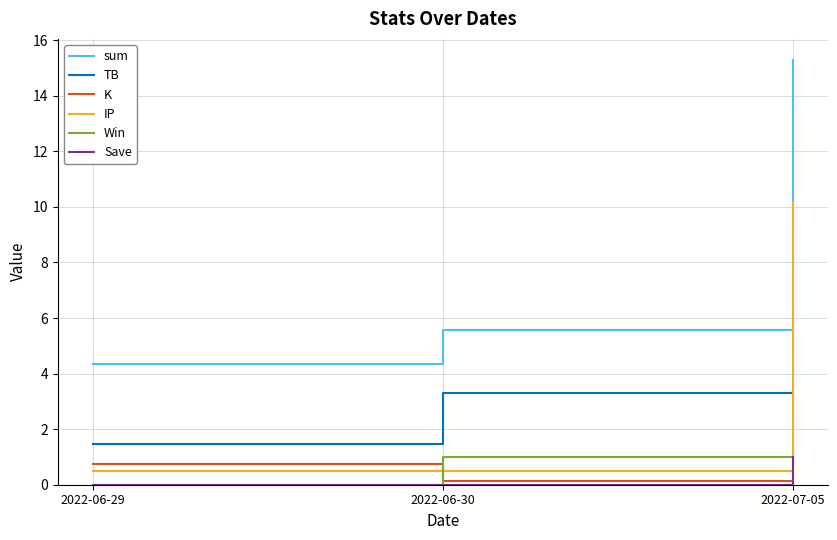

Reading right to left, extract all data points from this chart.

sum: 2022-07-05=15.3	2022-06-30=5.6	2022-06-29=4.4
TB: 2022-07-05=3.3	2022-06-30=3.3	2022-06-29=1.5
K: 2022-07-05=0.1	2022-06-30=0.1	2022-06-29=0.8
IP: 2022-07-05=10.2	2022-06-30=0.5	2022-06-29=0.5
Win: 2022-07-05=1.0	2022-06-30=1.0	2022-06-29=0.0
Save: 2022-07-05=1.0	2022-06-30=0.0	2022-06-29=0.0